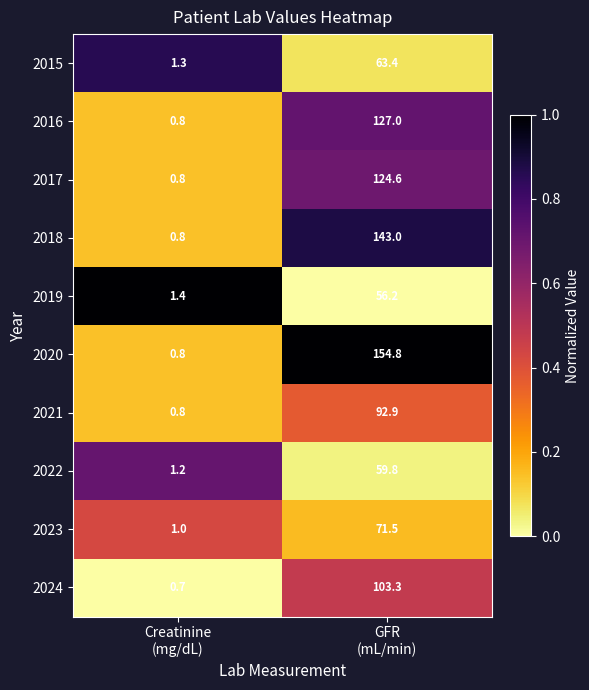

List the series in order of their peak value, highest first.

2020, 2018, 2016, 2017, 2024, 2021, 2023, 2015, 2022, 2019